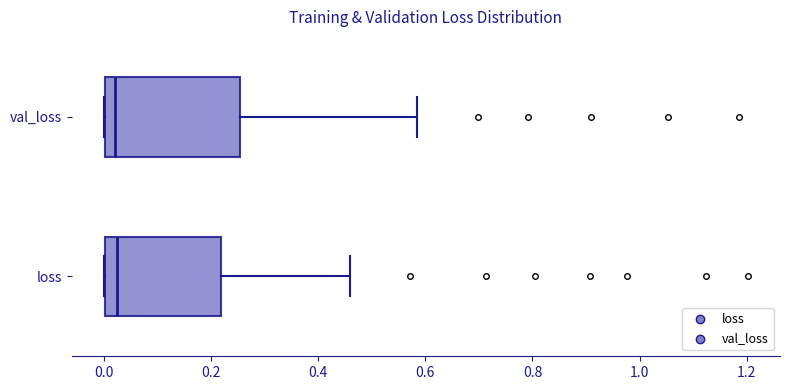

Reading bottom to top, read every box against the x-axis: the position of its median line, the range the box covers, and the ends of its whiskers. The values are not printed on the chart, so give them approximately, as read against the axis.

loss: median 0.02, box 0.00 to 0.22, whiskers 0.00 to 0.46
val_loss: median 0.02, box 0.00 to 0.26, whiskers 0.00 to 0.58